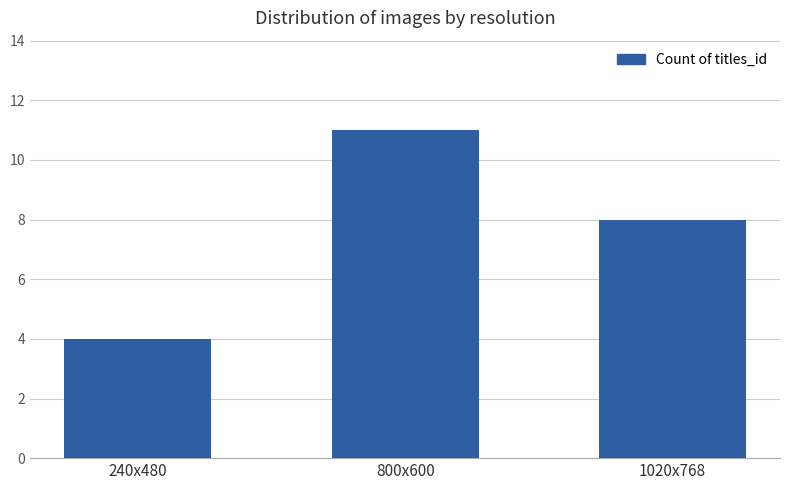

What is the difference between the values at 240x480 and 1020x768?

4